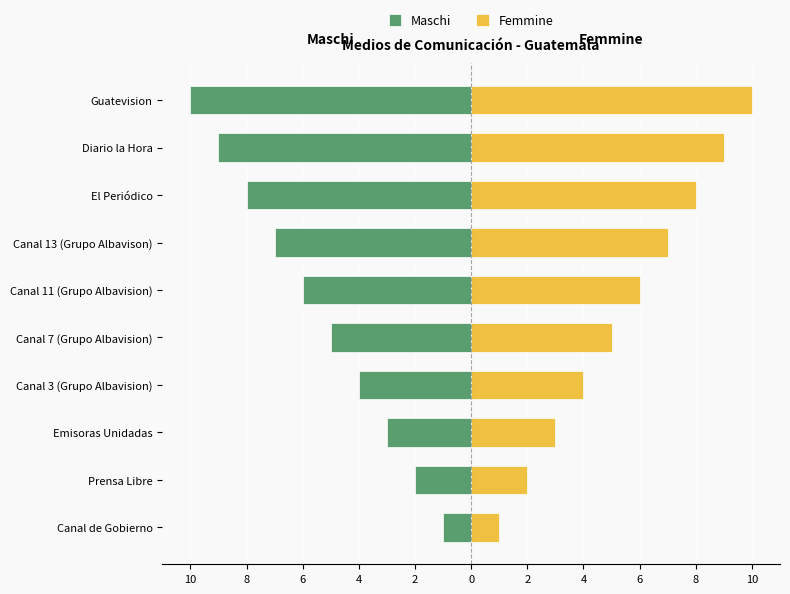

List the series in order of their overall mean, lowest first.

Maschi, Femmine